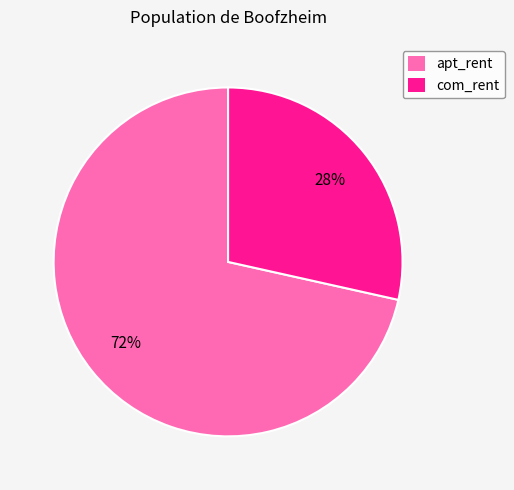

To the nearest percent, what percentage of the pie is com_rent?

28%